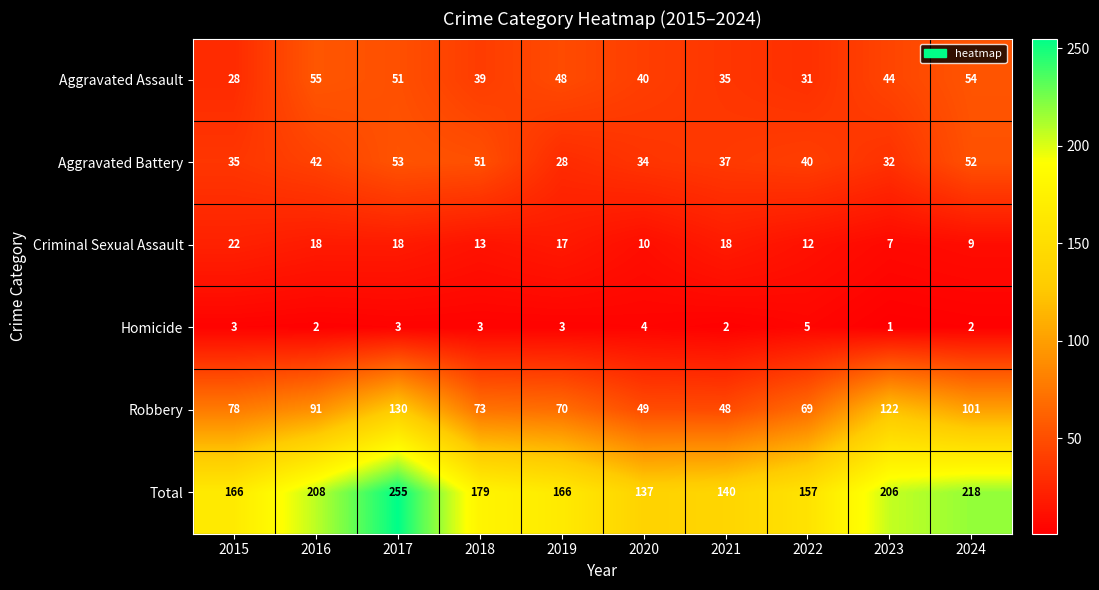

The value of Aggravated Assault at 2017 is 51. True or false?

True